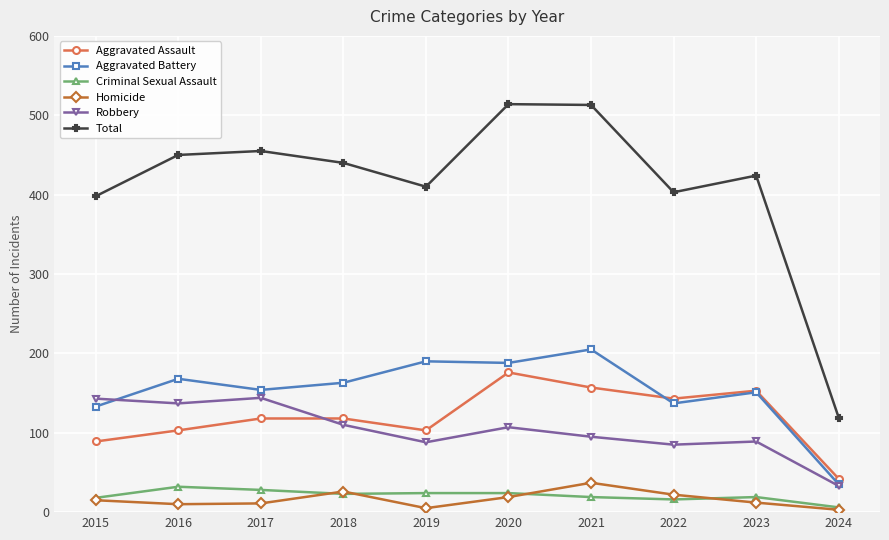

True or false: Aggravated Battery has a value of 168 at 2016.

True